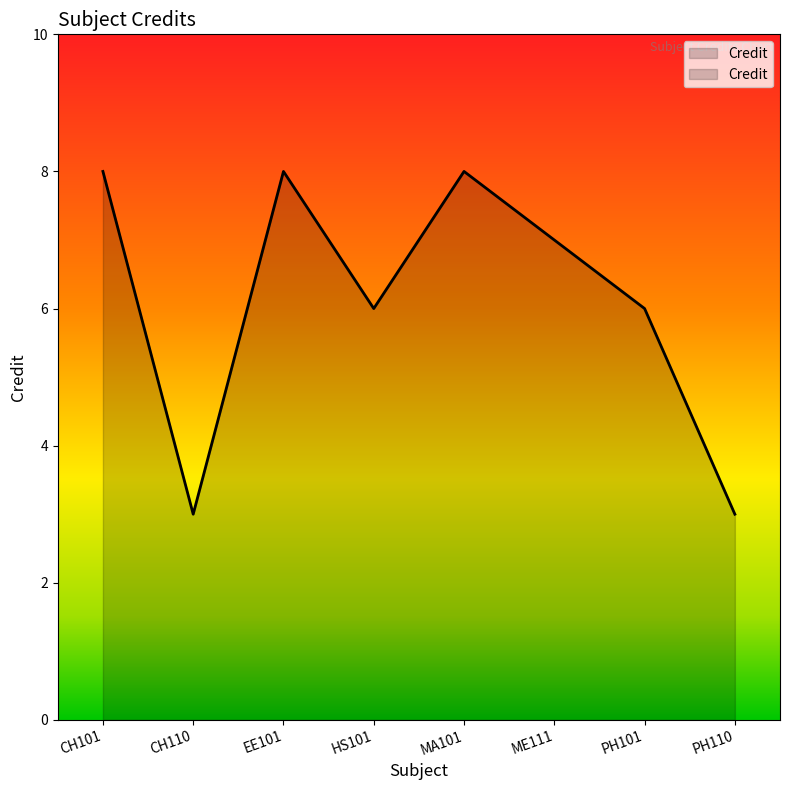

What is the average value?

6